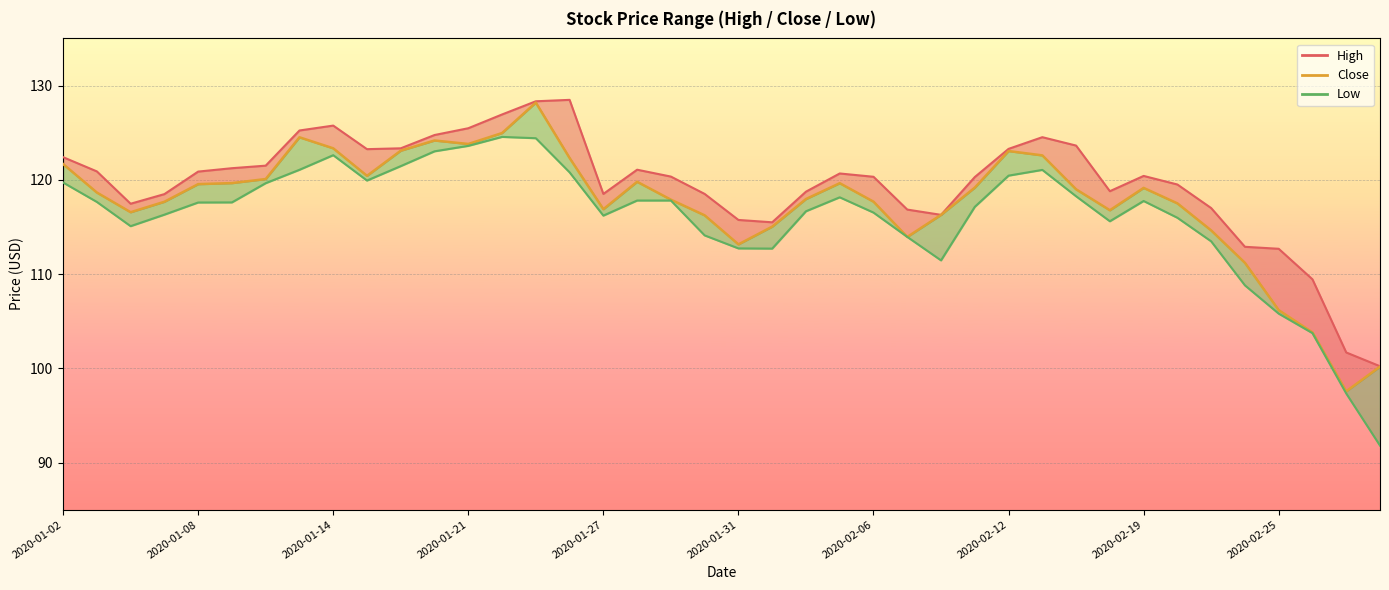

What is the average value of the Low_line series?

116.0